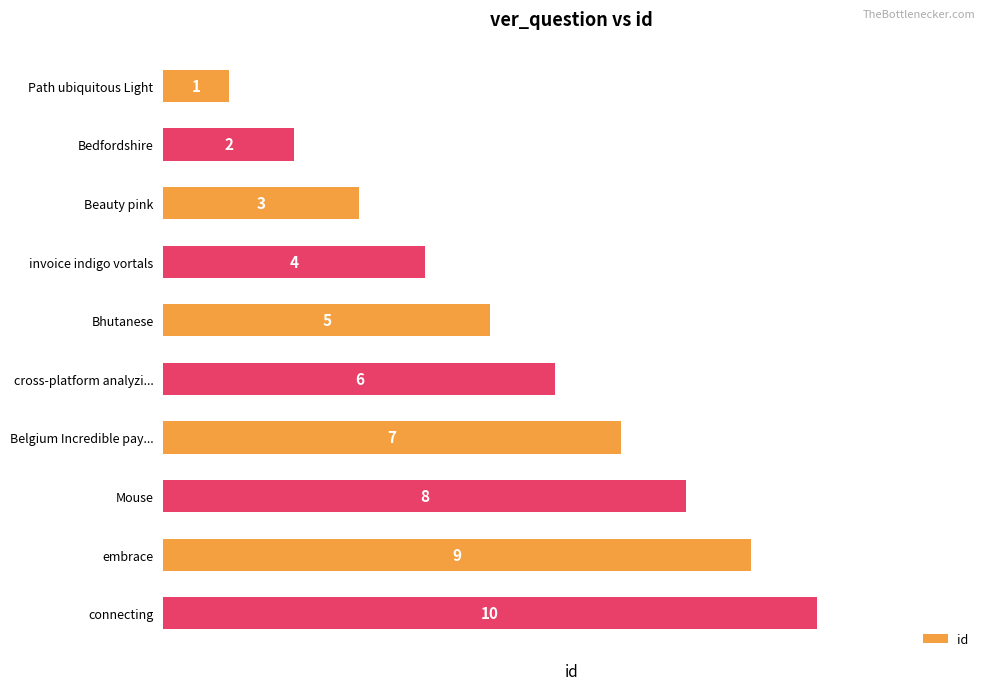

Which category has the highest value across all series?

connecting